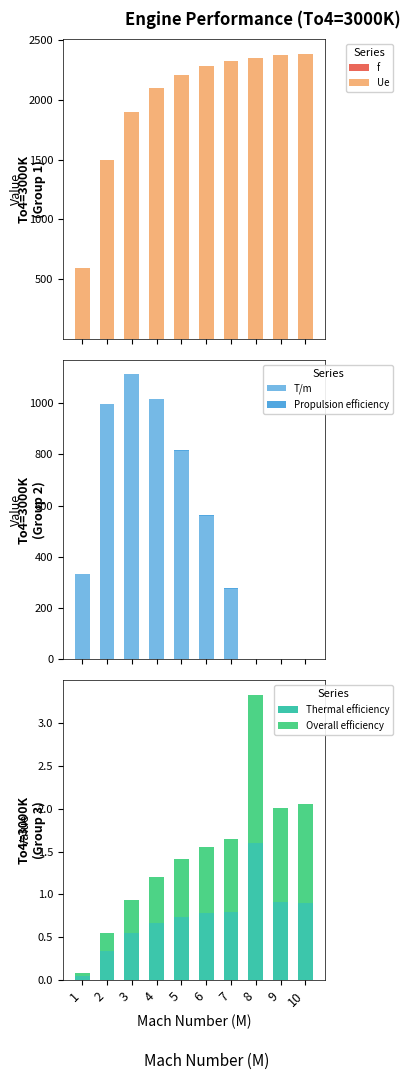

What is the difference between the second highest and minimum values in the Ue series?

1781.2